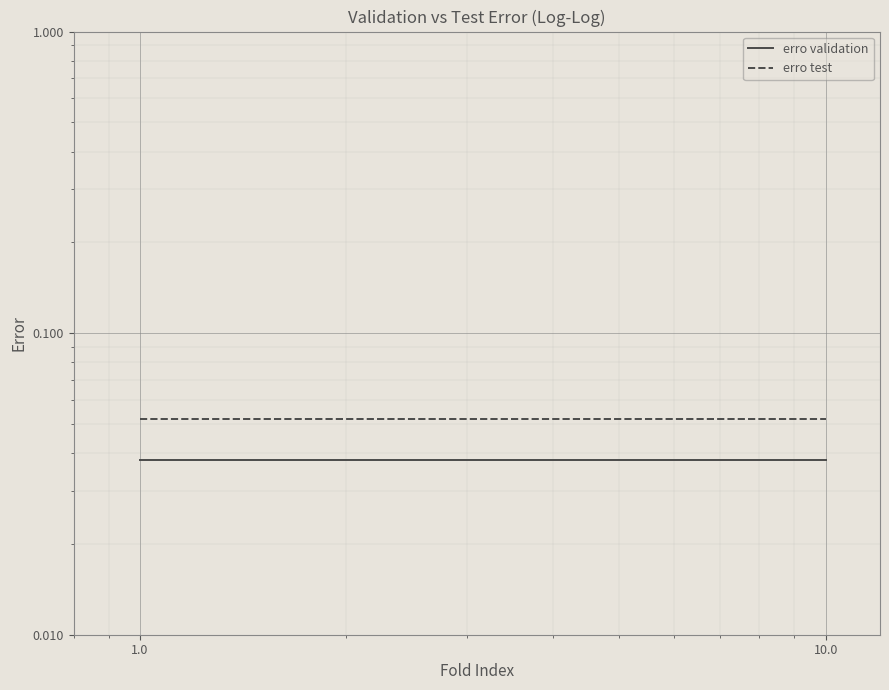

What is the sum of all erro test values?

0.5